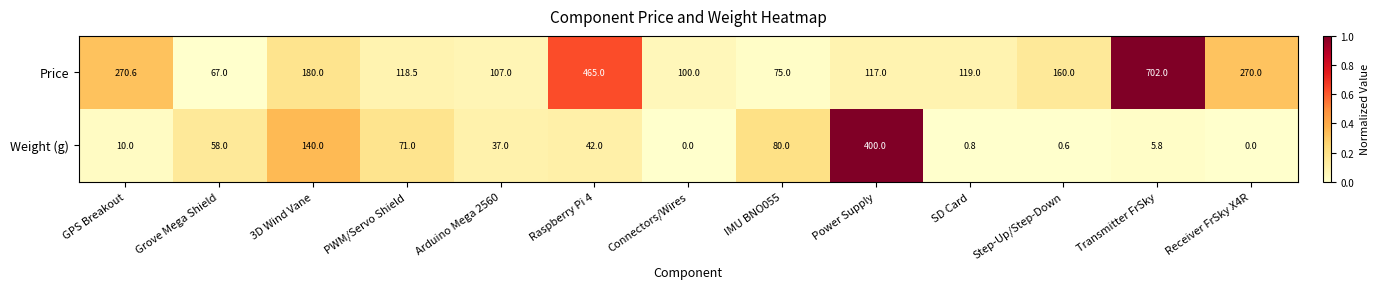

Reading left to right, transcribe all the data shown in this chart.

Price: GPS Breakout=270.6	Grove Mega Shield=67.0	3D Wind Vane=180.0	PWM/Servo Shield=118.5	Arduino Mega 2560=107.0	Raspberry Pi 4=465.0	Connectors/Wires=100.0	IMU BNO055=75.0	Power Supply=117.0	SD Card=119.0	Step-Up/Step-Down=160.0	Transmitter FrSky=702.0	Receiver FrSky X4R=270.0
Weight (g): GPS Breakout=10.0	Grove Mega Shield=58.0	3D Wind Vane=140.0	PWM/Servo Shield=71.0	Arduino Mega 2560=37.0	Raspberry Pi 4=42.0	Connectors/Wires=0.0	IMU BNO055=80.0	Power Supply=400.0	SD Card=0.8	Step-Up/Step-Down=0.6	Transmitter FrSky=5.8	Receiver FrSky X4R=0.0